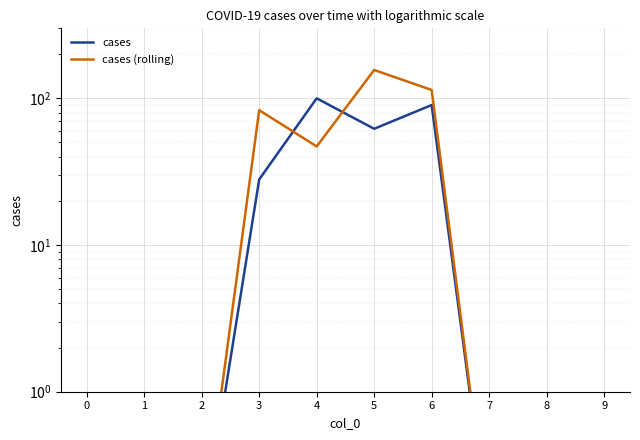

What is the value of the cases (rolling) point at the 10th from the left?

0.1